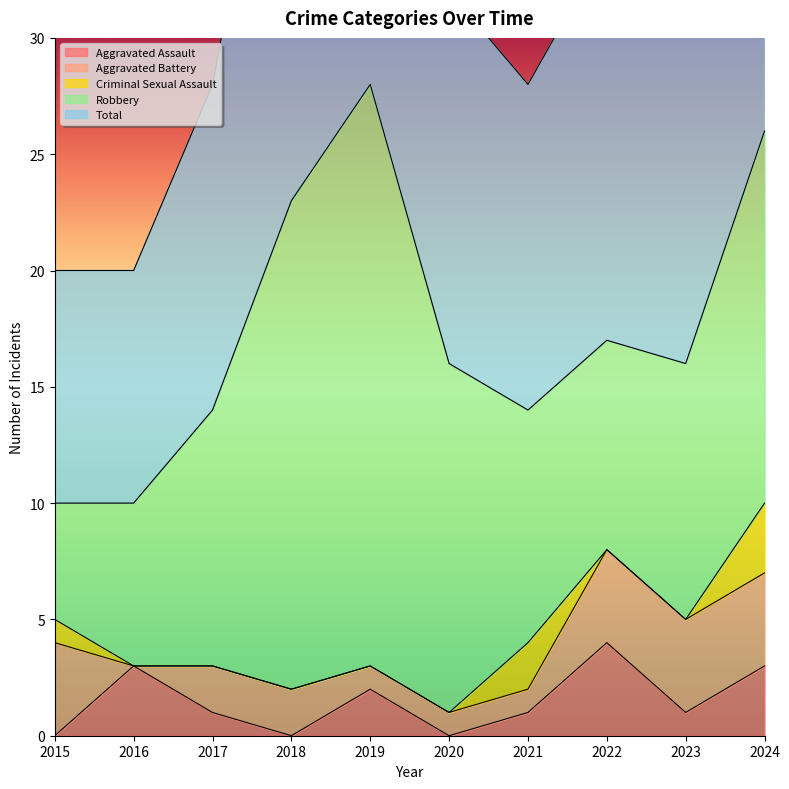

How many lines are shown in the chart?

5